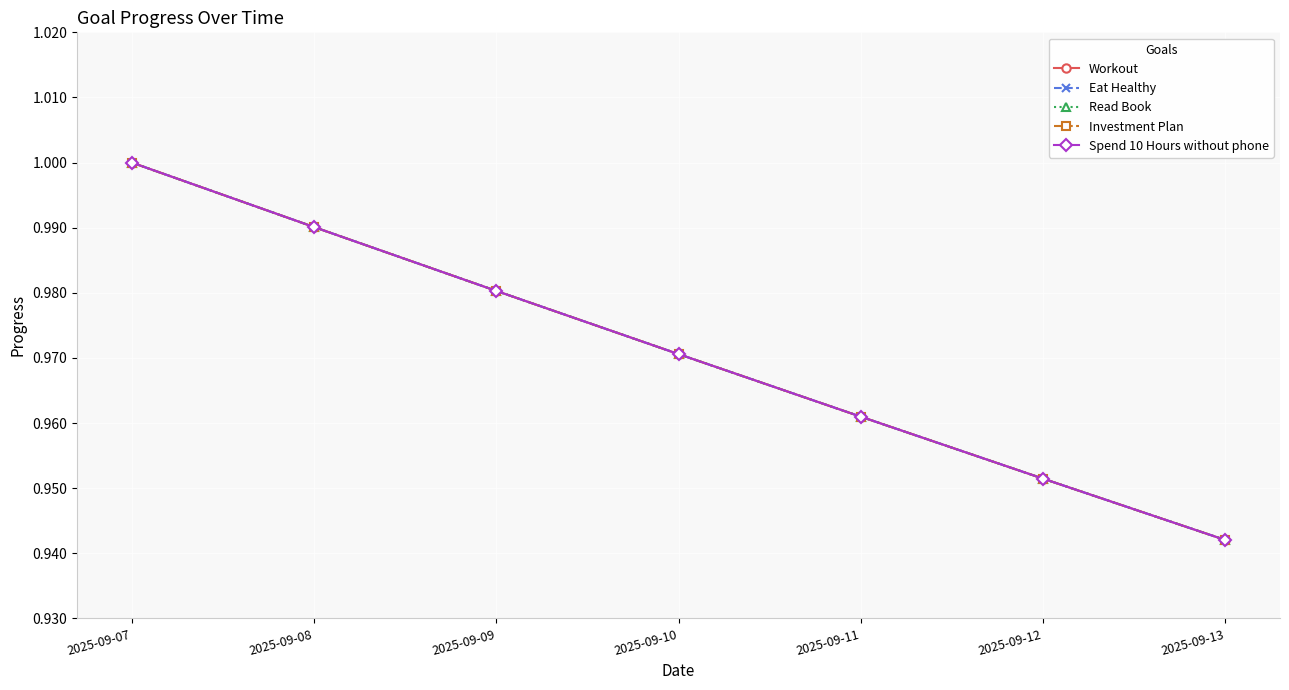

Which category has the highest value in the Spend 10 Hours without phone series?

2025-09-07